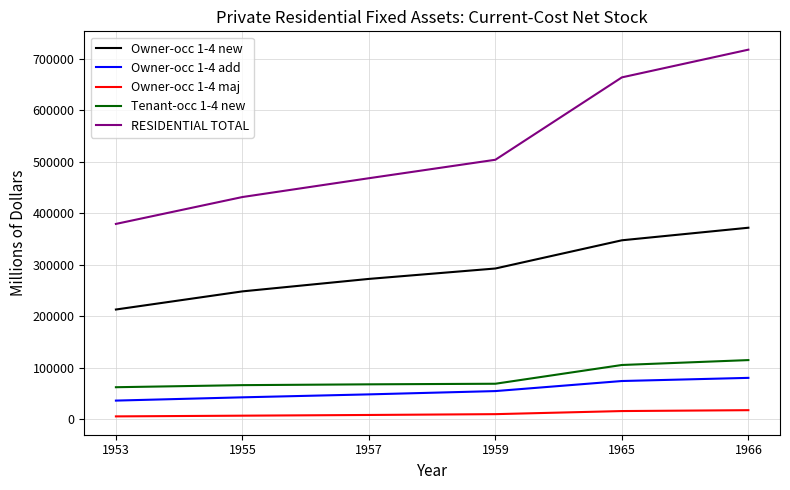

What is the sum of the Tenant-occ 1-4 new values at 1957 and 1955?

134719